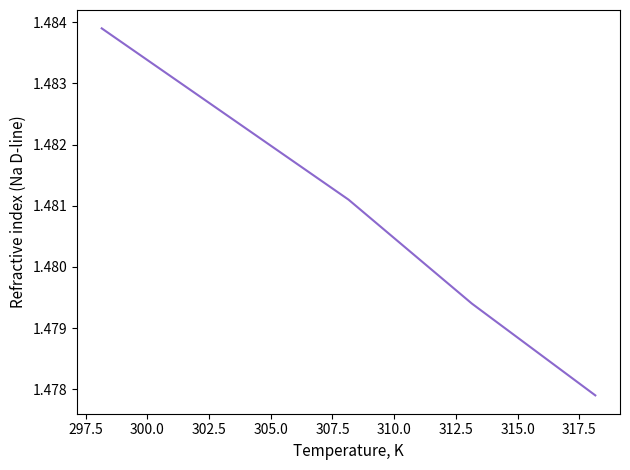

True or false: the data has more than 1 interior local peaks.

False